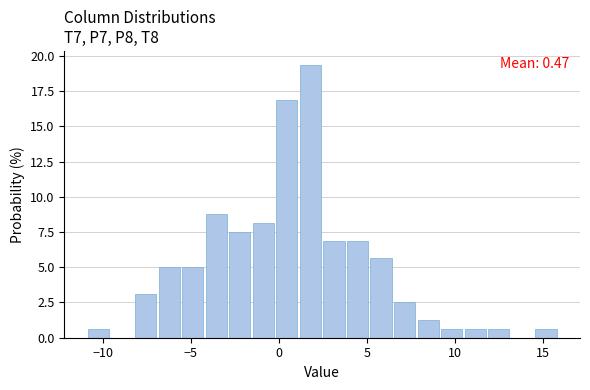

Read against the x-axis, roughly where is the centre of the tallest bar?

2.0